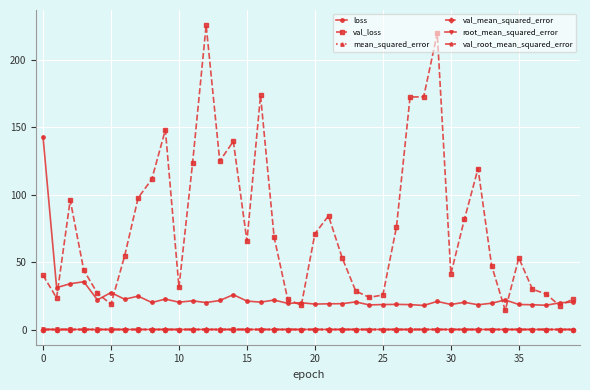

True or false: mean_squared_error and val_loss cross at least once.

False